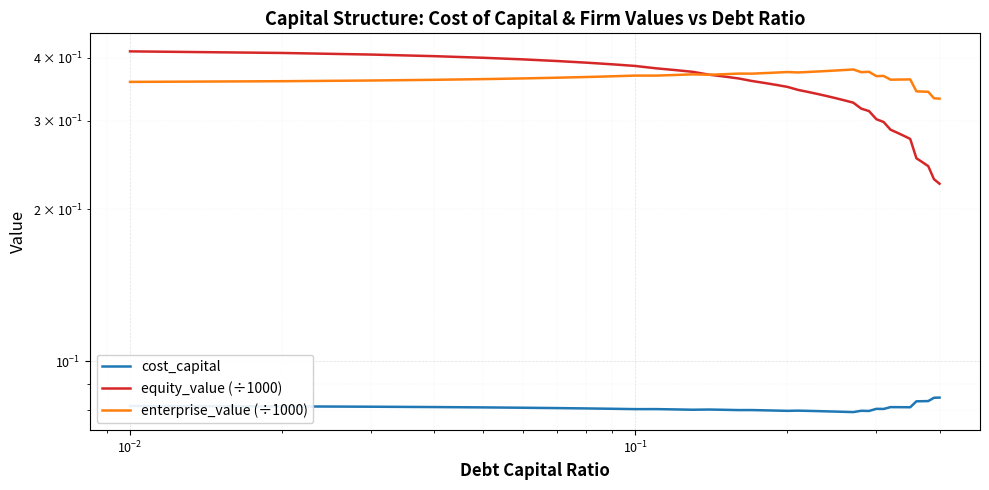

How many cost_capital values are between 0 and 1?

40